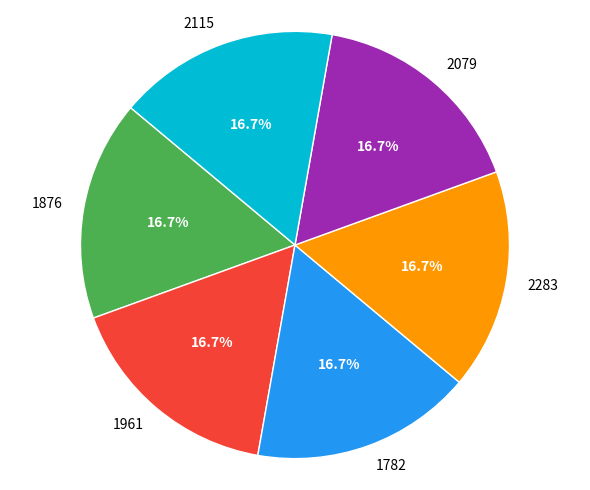

The 1782 slice represents 27% of the pie. True or false?

False